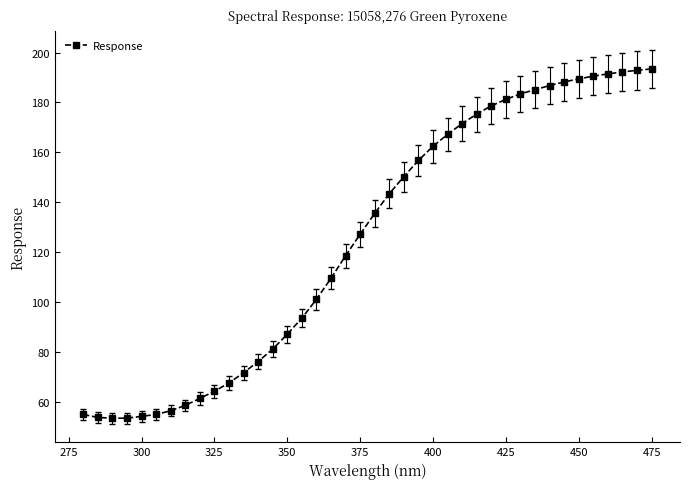

What is the difference between the second highest and second lowest values?

139.3